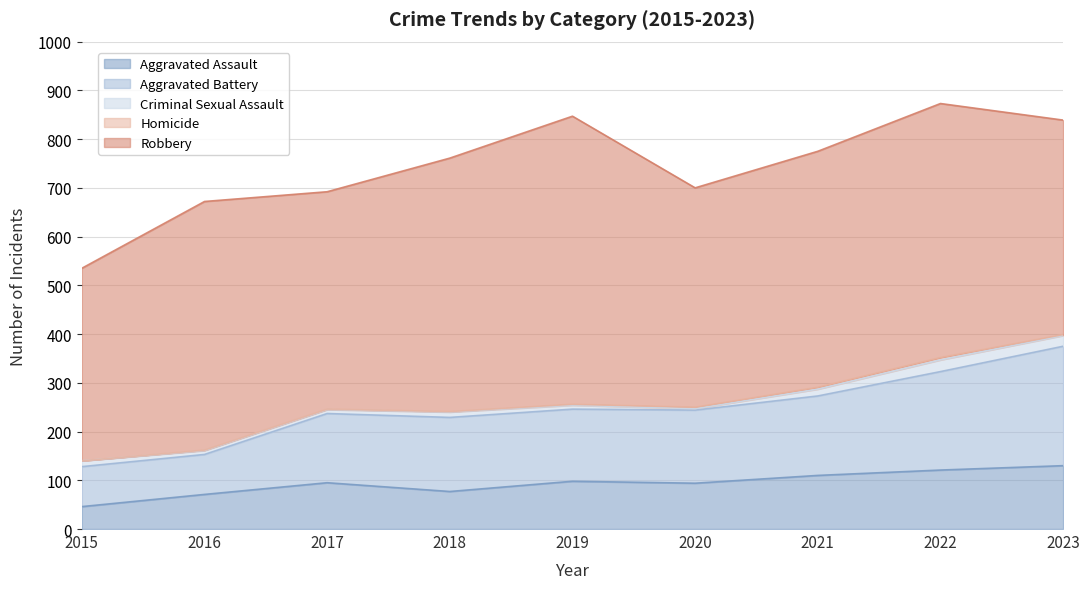

Is the value of Homicide at 2017 greater than the value of Robbery at 2015?

No